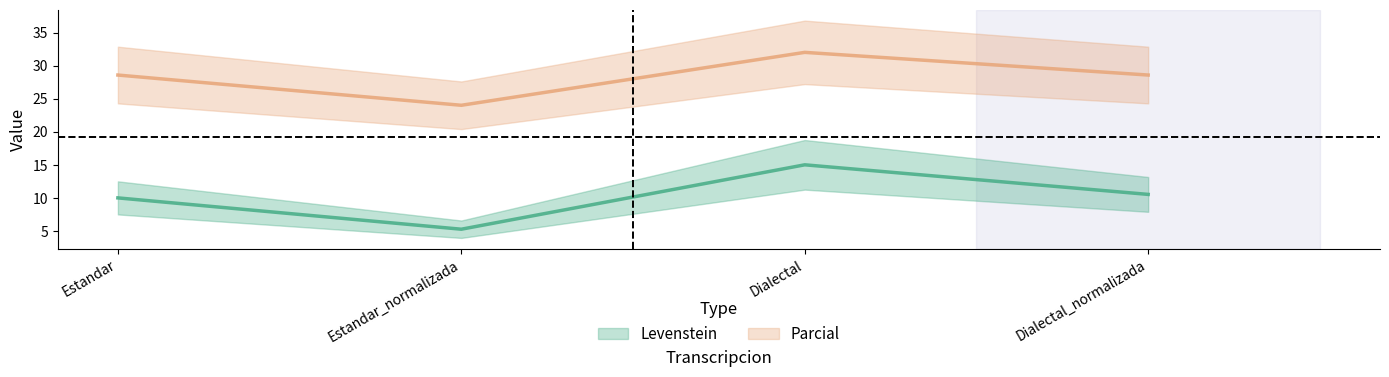

Is this an area chart (filled region under the line)?

No